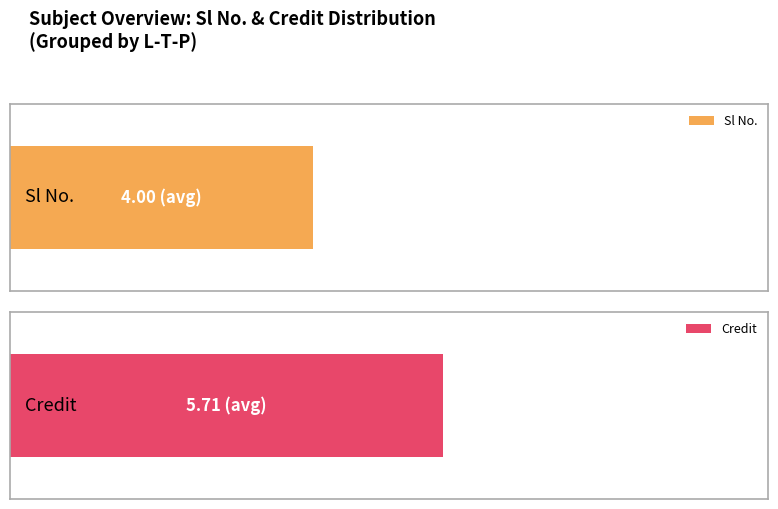

Which series has the largest range (max minus min)?

Sl No.